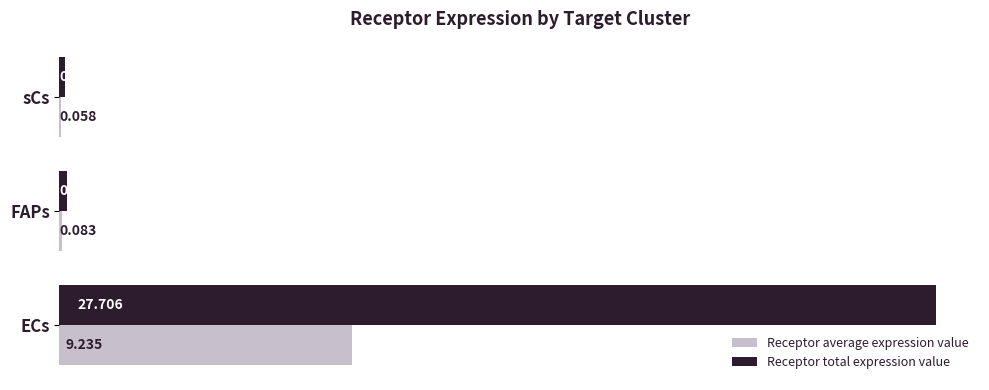

Which series has the largest total across all categories?

Receptor total expression value